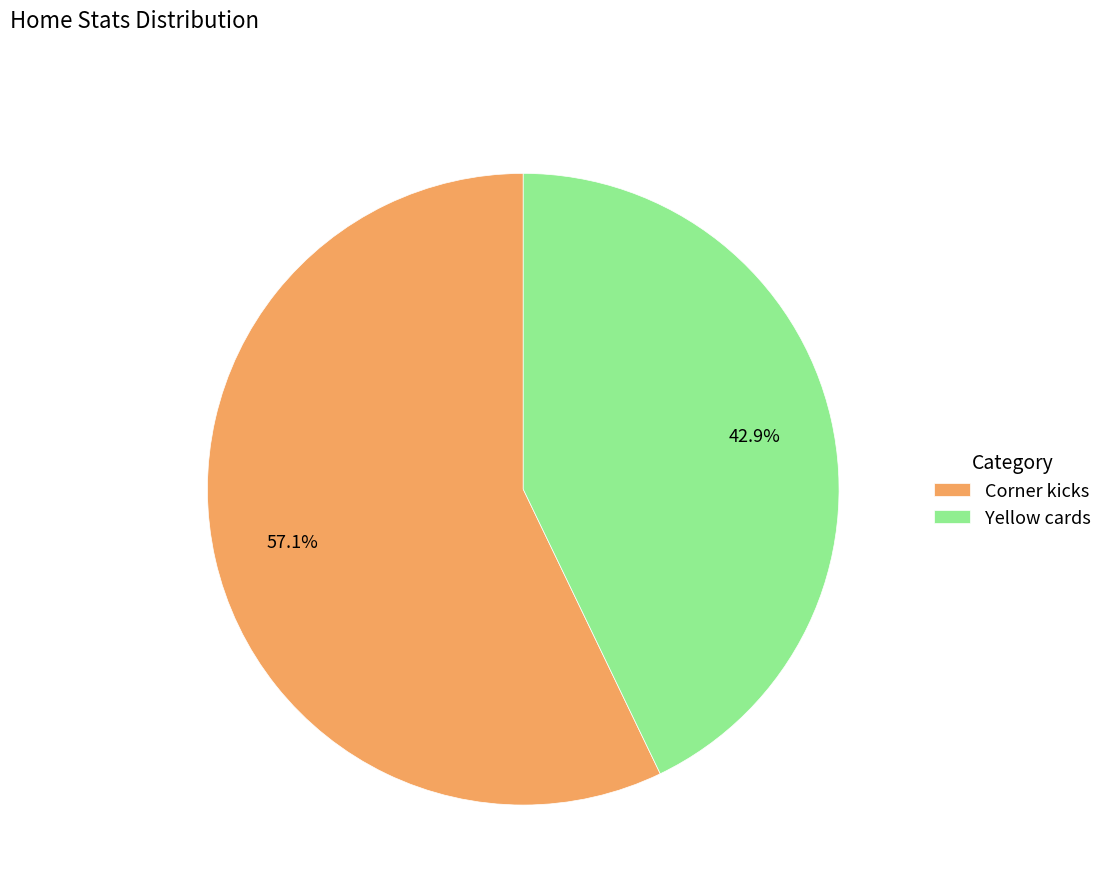

What is the total percentage of Yellow cards and Corner kicks?

100.0%